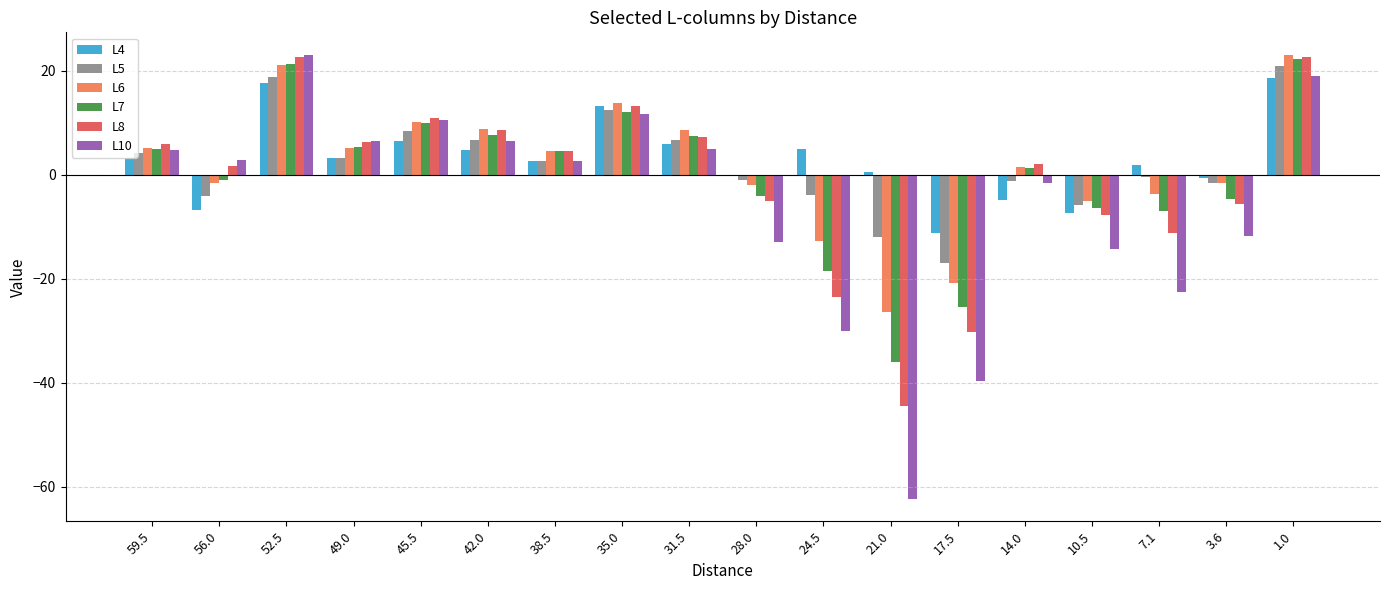

Count the number of categories in the chart.

18